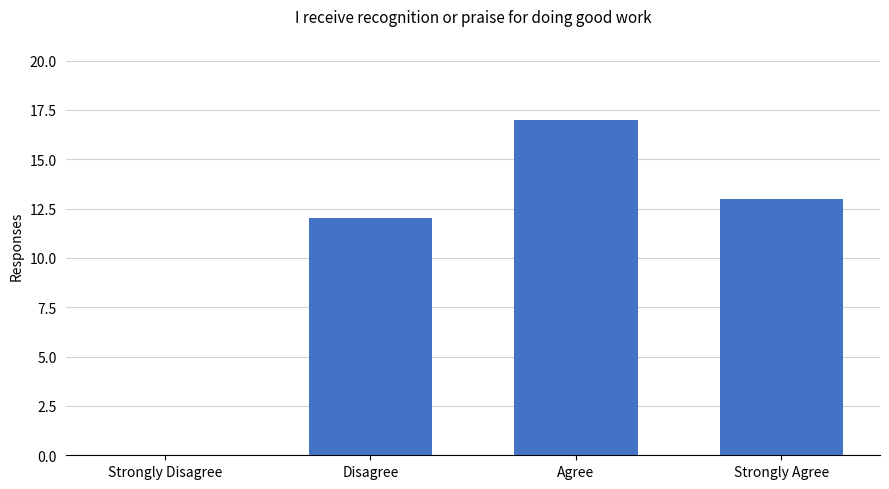

Reading right to left, list all the values displayed in this chart.

Strongly Agree=13	Agree=17	Disagree=12	Strongly Disagree=0